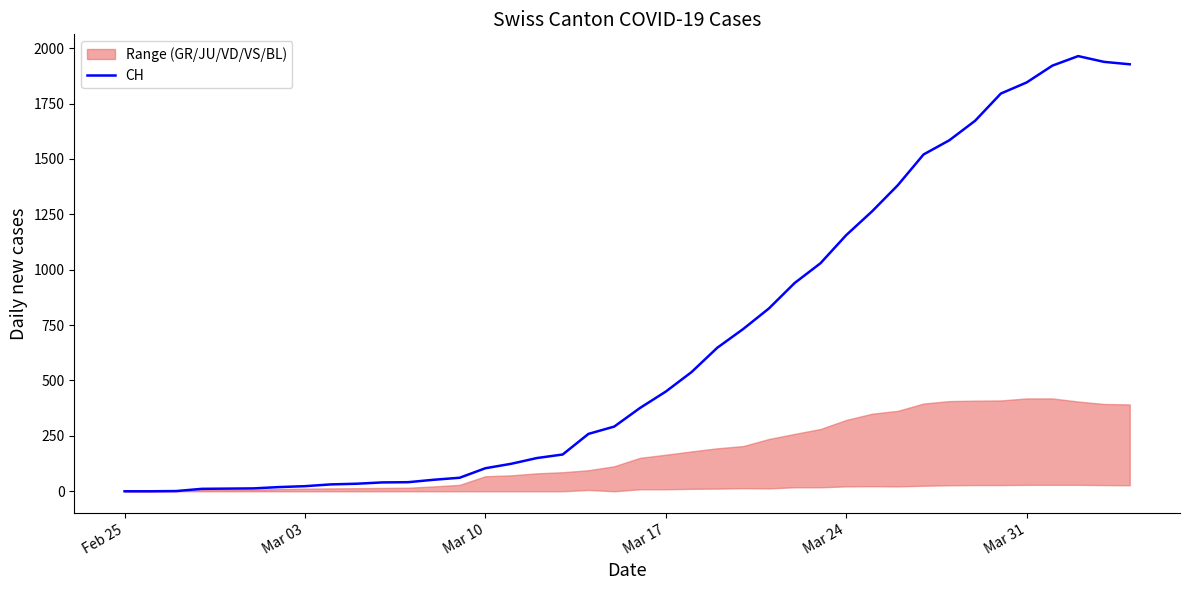

How many points are higher than both their immediate neighbors (excluding endpoints)?

1